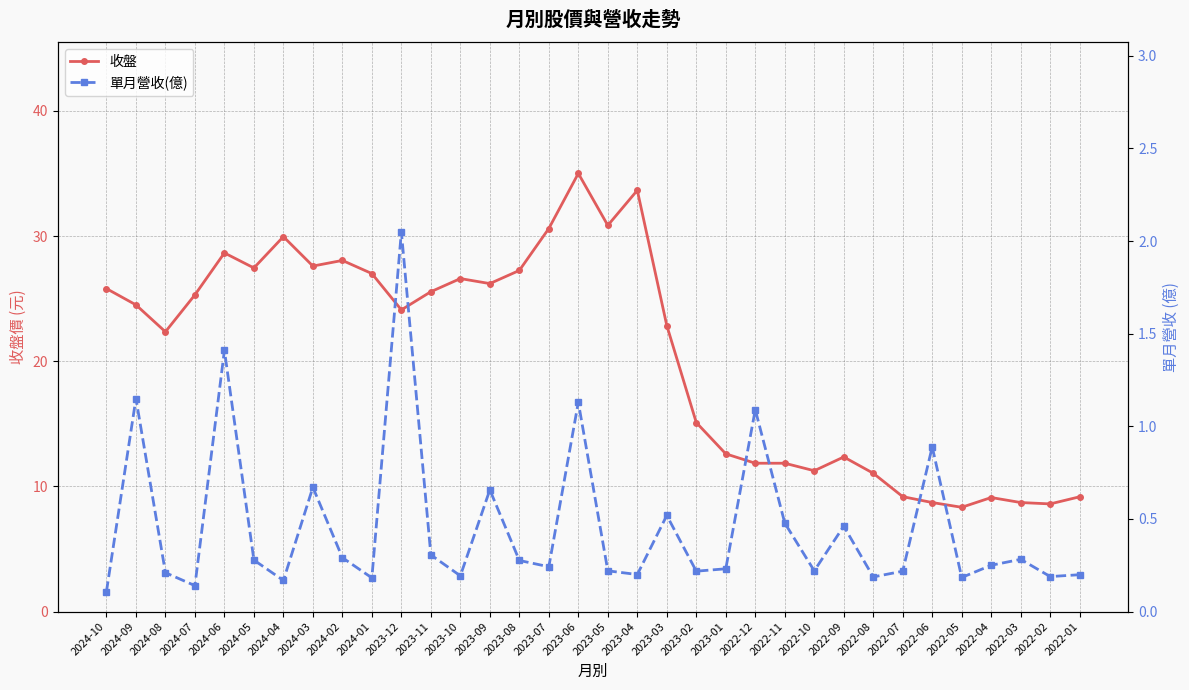

What is the spread (max minus min) of values at 2024-09?

23.4